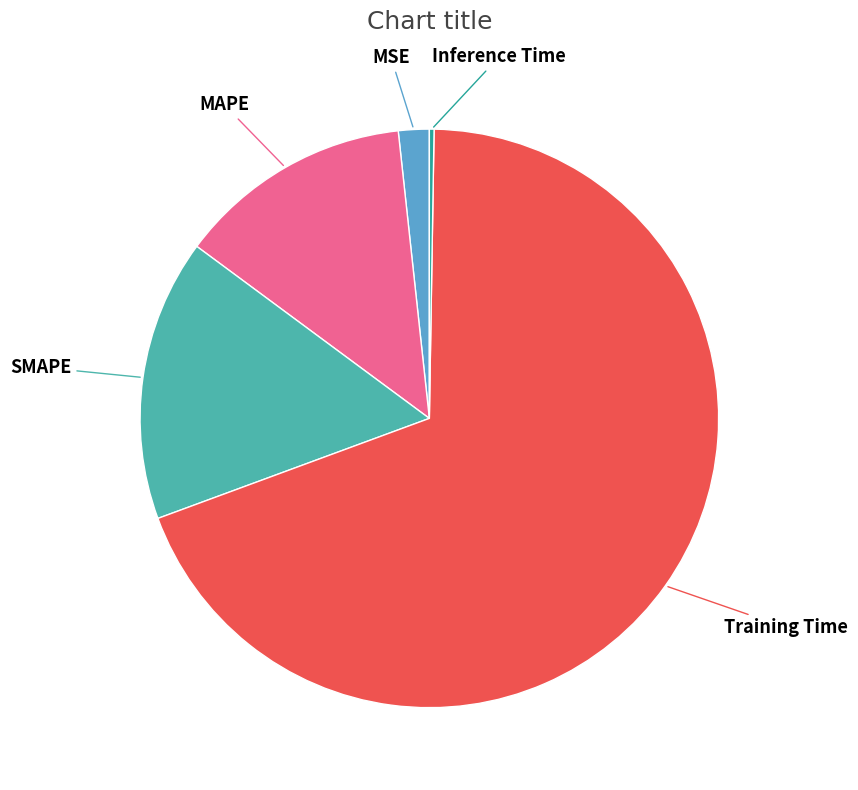

Which category has the biggest portion of the pie?

Training Time